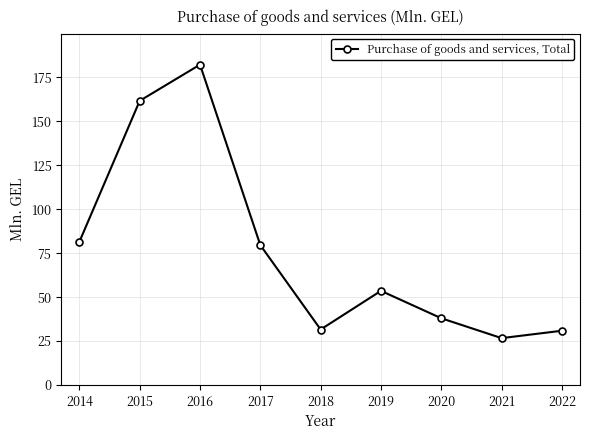

At which label does the data first exceed 53?

2014